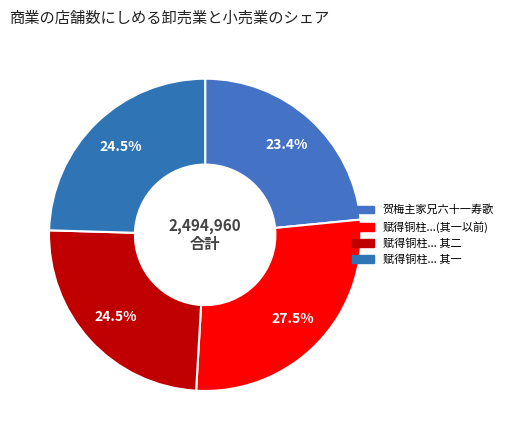

Count the number of slices in the pie.

4